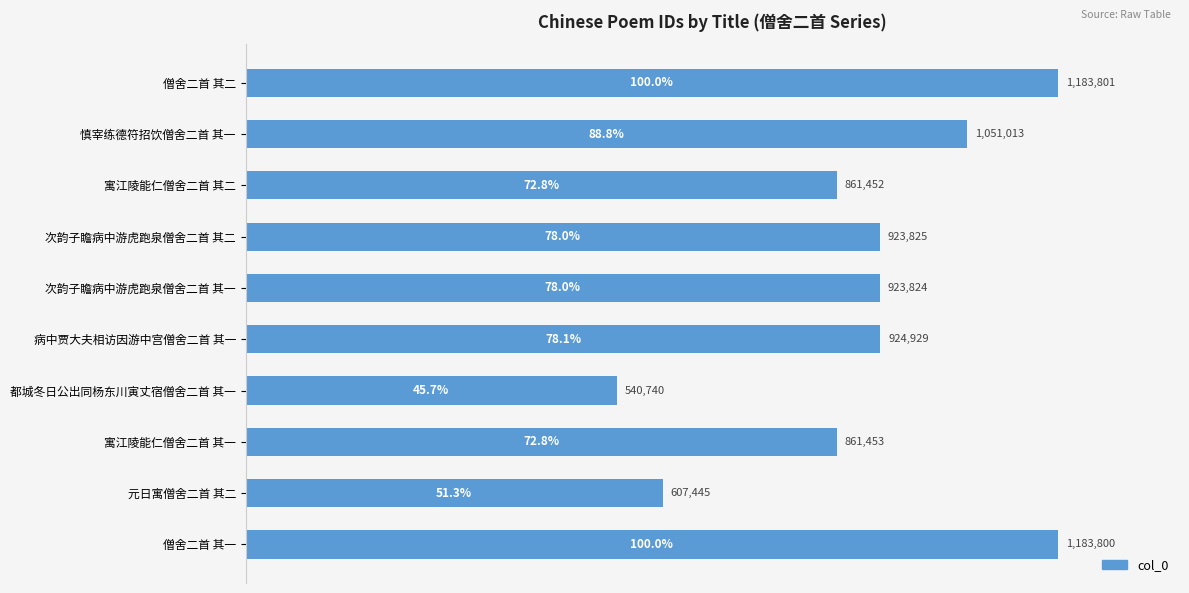

How many series are shown in this chart?

1